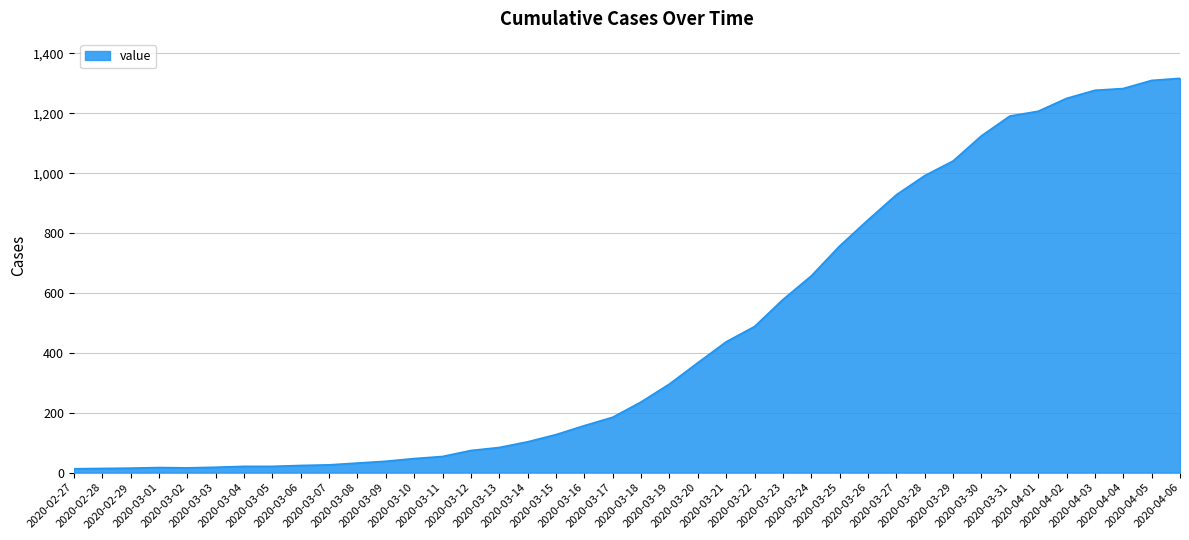

What is the difference between the maximum and minimum values?

1304